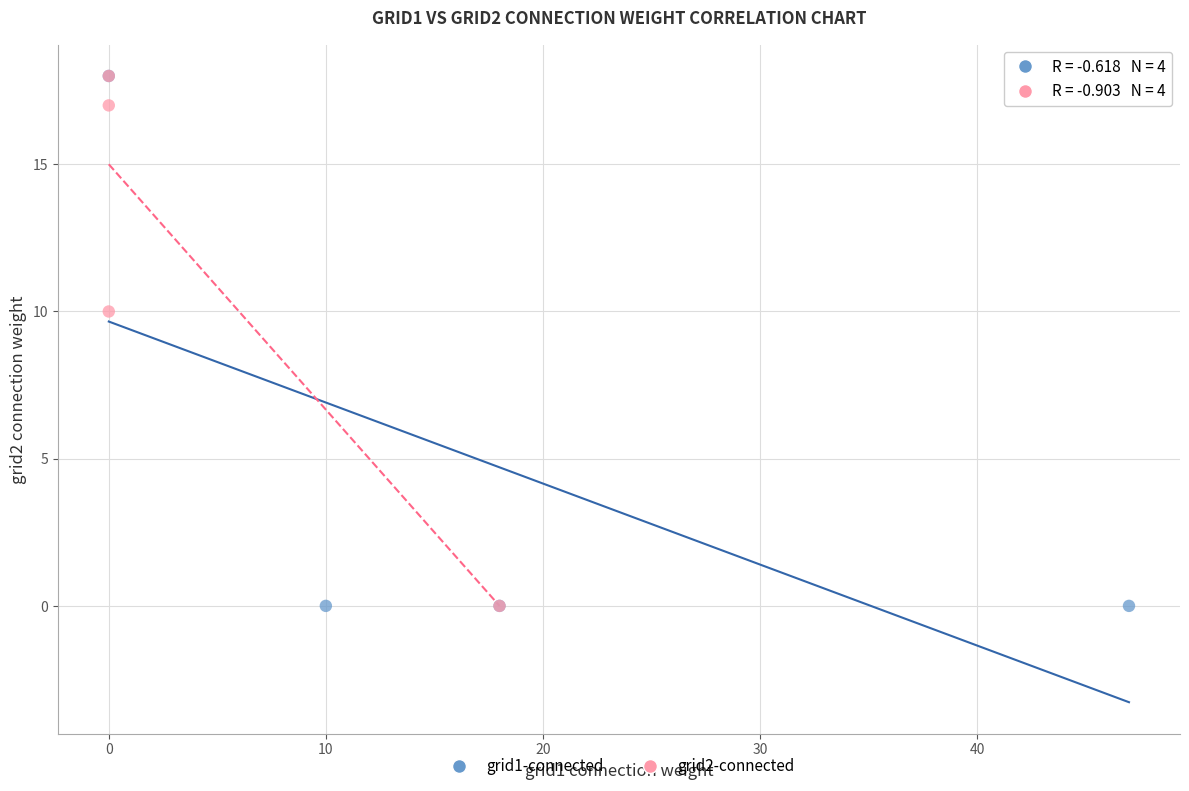

What are all the series names shown in the legend?

grid1-connected, grid2-connected